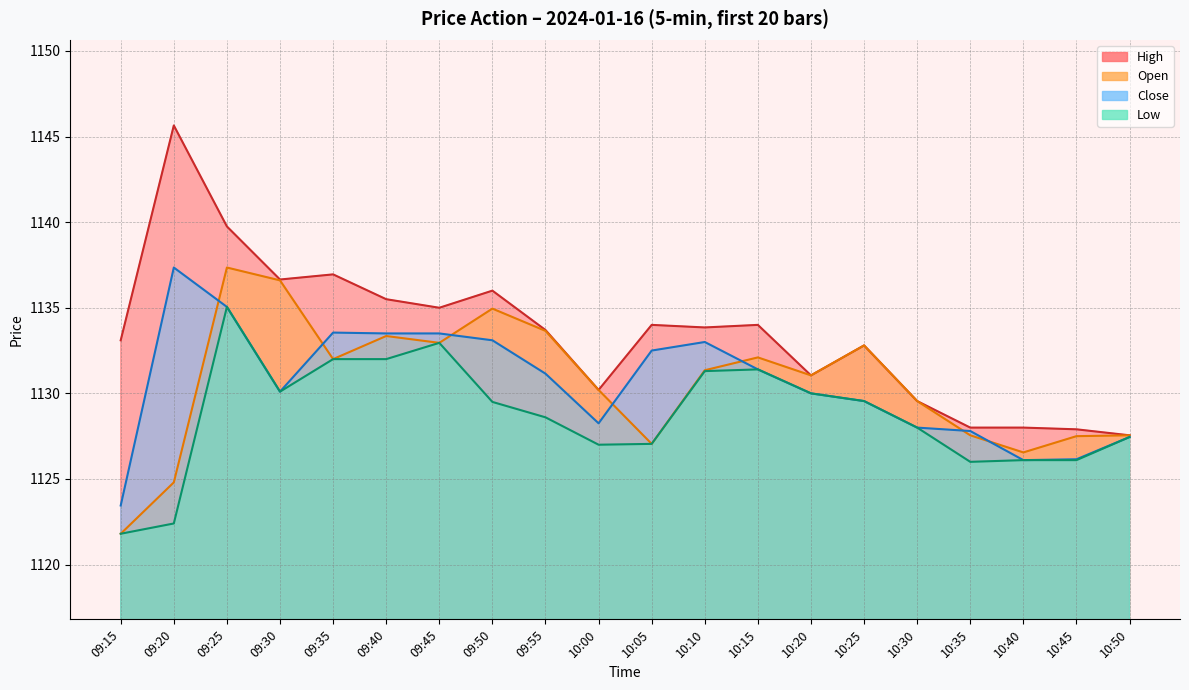

Reading left to right, transcribe all the data shown in this chart.

High: 1133.1	1145.7	1139.8	1136.7	1137.0	1135.5	1135.0	1136.0	1133.7	1130.2	1134.0	1133.8	1134.0	1131.0	1132.8	1129.5	1128.0	1128.0	1127.9	1127.5
Open: 1121.8	1124.8	1137.3	1136.6	1132.0	1133.3	1133.0	1135.0	1133.7	1130.2	1127.0	1131.3	1132.1	1131.0	1132.8	1129.5	1127.5	1126.5	1127.5	1127.5
Close: 1123.5	1137.3	1135.0	1130.1	1133.5	1133.5	1133.5	1133.1	1131.2	1128.2	1132.5	1133.0	1131.4	1130.0	1129.5	1128.0	1127.8	1126.1	1126.2	1127.5
Low: 1121.8	1122.4	1135.0	1130.1	1132.0	1132.0	1133.0	1129.5	1128.6	1127.0	1127.0	1131.3	1131.4	1130.0	1129.5	1128.0	1126.0	1126.1	1126.1	1127.5